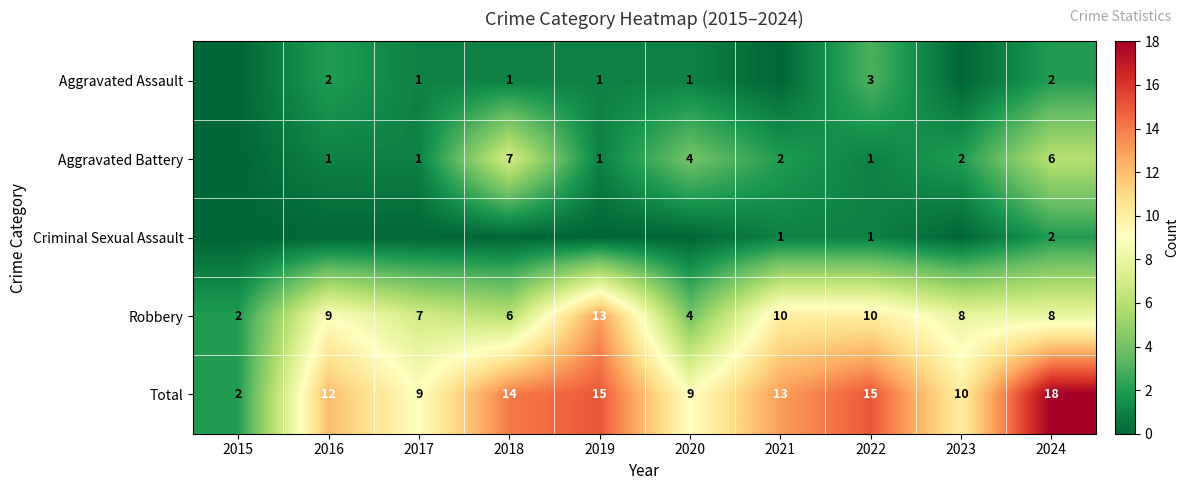

At which label does Total reach its peak?

2024